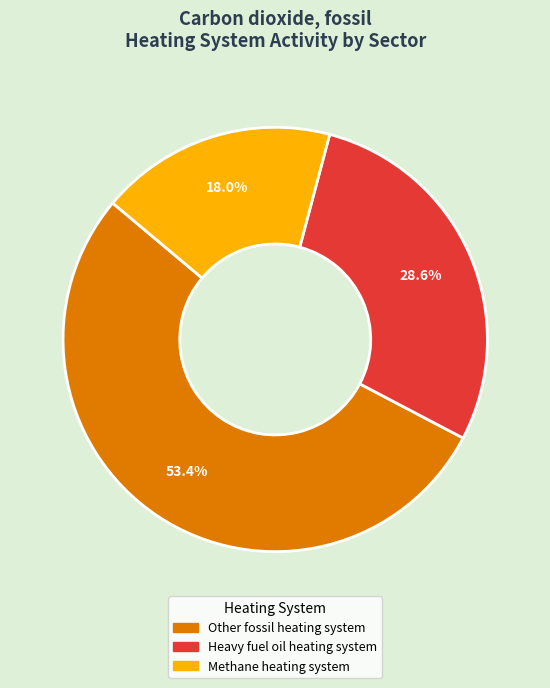

To the nearest percent, what is the difference between the largest and smallest slice percentages?

35%